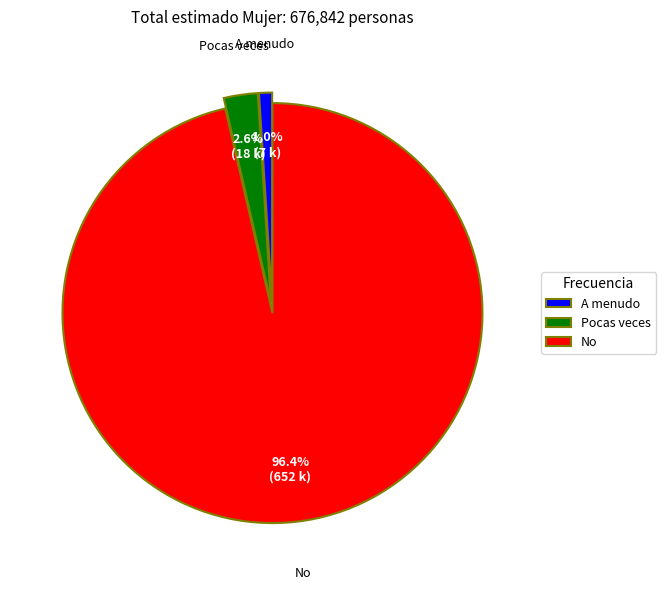

Rank the categories by value from highest to lowest.

No, Pocas veces, A menudo